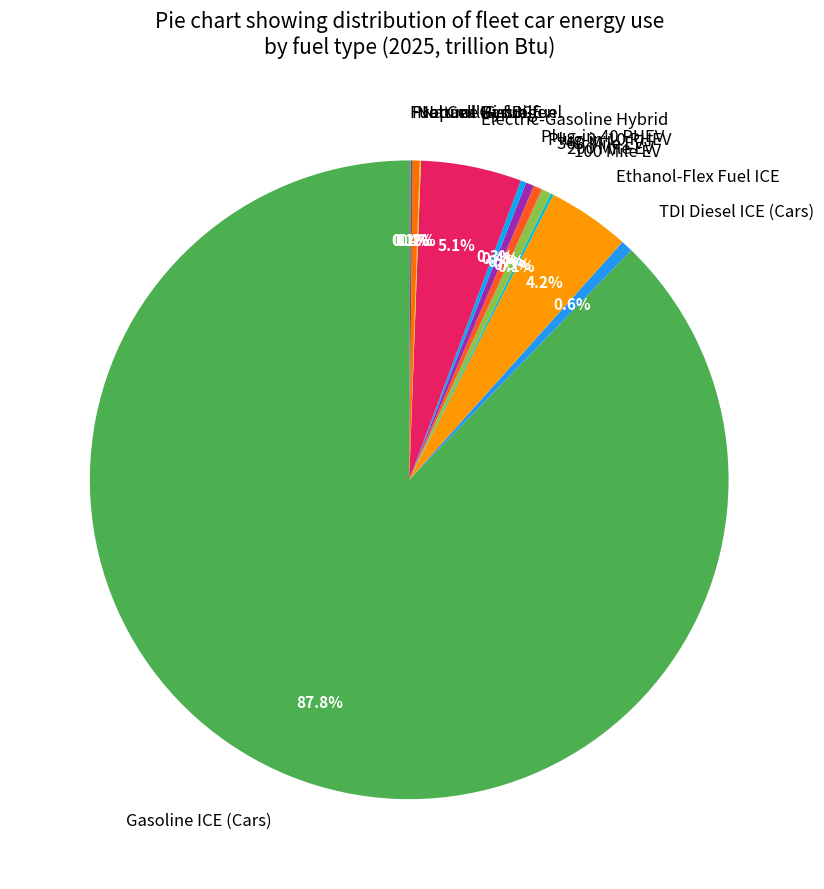

Does any single category account for the majority?

Yes